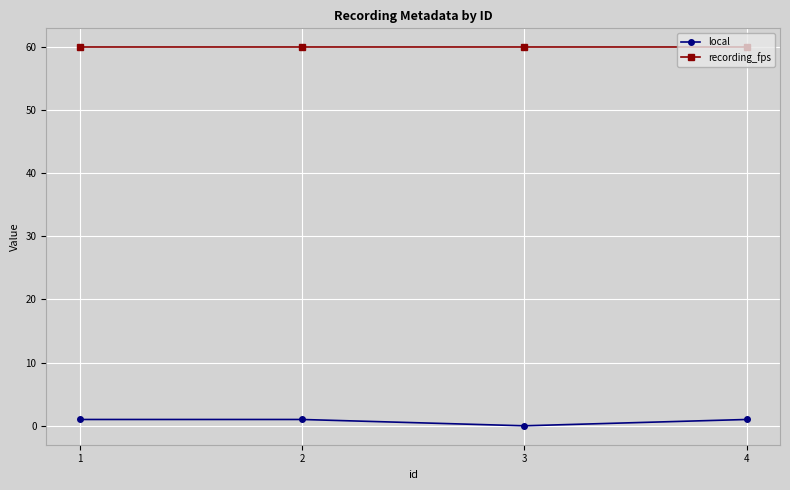

Reading left to right, list all the values displayed in this chart.

local: 1.0	1.0	0.0	1.0
recording_fps: 59.9	59.9	59.9	59.9